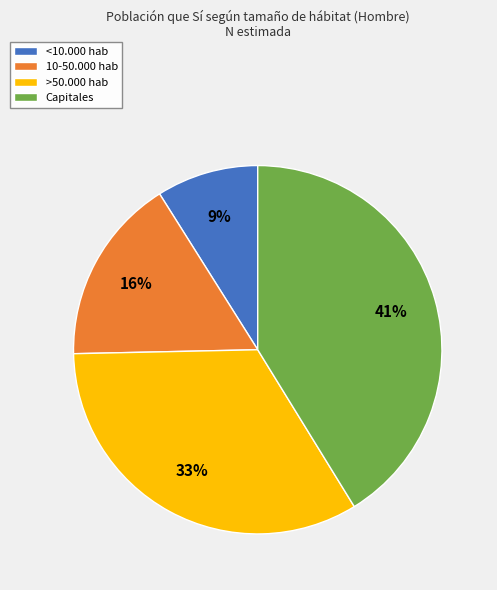

How many slices are in this pie chart?

4